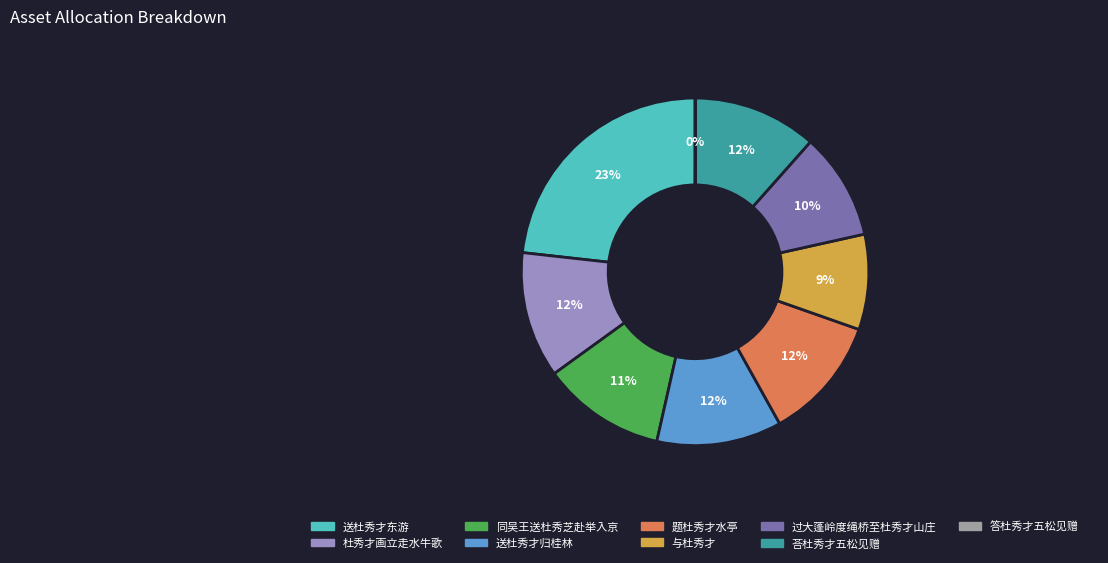

To the nearest percent, what portion does 题杜秀才水亭 represent?

12%